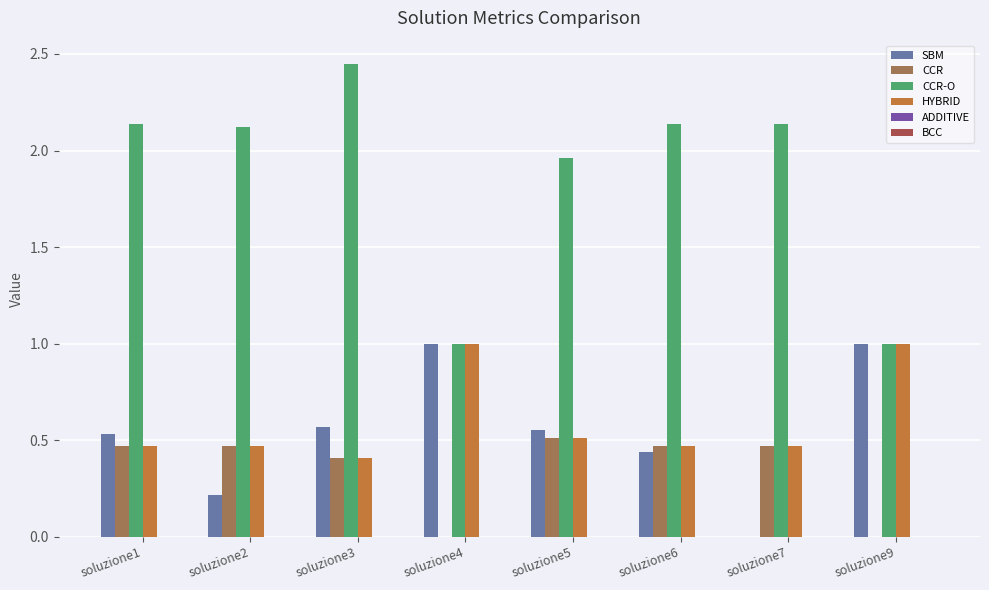

Count the HYBRID values in the range 0 to 1.

8